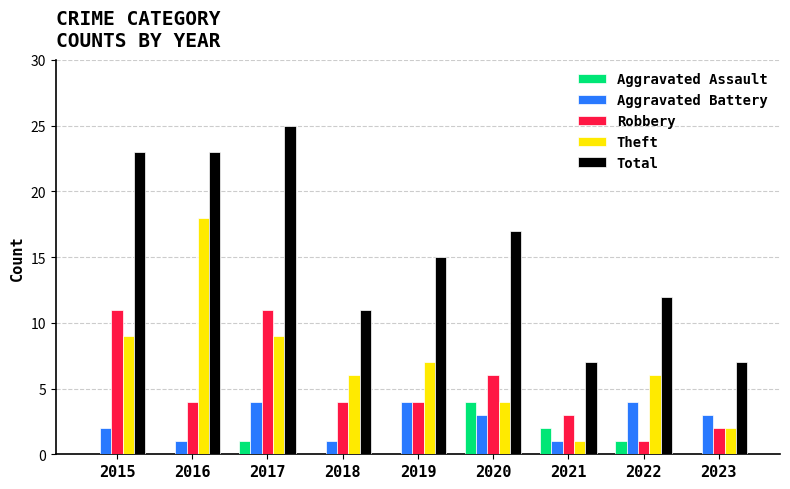

The Theft series shows 18 at 2016. True or false?

True